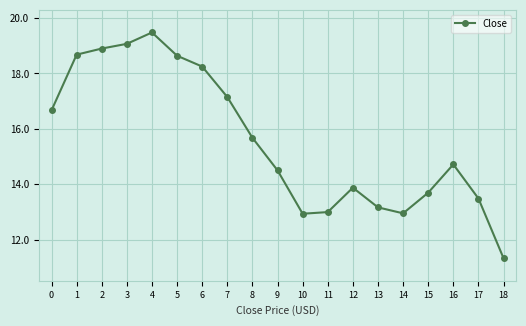

Is it true that the value at 17 is 3.8?

False